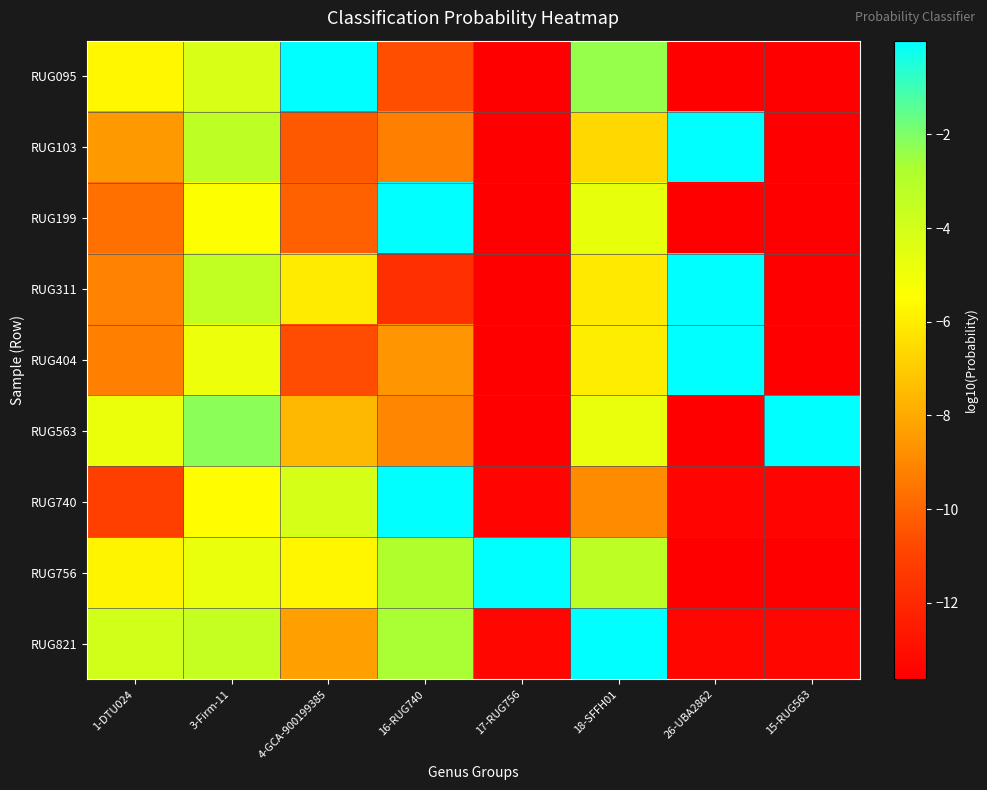

Reading left to right, list all the values displayed in this chart.

RUG095: 1-DTU024=-5.7	3-Firm-11=-4.2	4-GCA-900199385=-0.0	16-RUG740=-10.6	17-RUG756=-13.6	18-SFFH01=-2.4	26-UBA2862=-13.6	15-RUG563=-13.6
RUG103: 1-DTU024=-8.5	3-Firm-11=-3.3	4-GCA-900199385=-10.3	16-RUG740=-9.2	17-RUG756=-13.6	18-SFFH01=-6.7	26-UBA2862=-0.0	15-RUG563=-13.6
RUG199: 1-DTU024=-9.6	3-Firm-11=-5.4	4-GCA-900199385=-10.1	16-RUG740=-0.0	17-RUG756=-13.6	18-SFFH01=-4.7	26-UBA2862=-13.6	15-RUG563=-13.6
RUG311: 1-DTU024=-9.1	3-Firm-11=-3.4	4-GCA-900199385=-6.1	16-RUG740=-11.7	17-RUG756=-13.6	18-SFFH01=-6.1	26-UBA2862=-0.0	15-RUG563=-13.6
RUG404: 1-DTU024=-9.2	3-Firm-11=-4.9	4-GCA-900199385=-10.7	16-RUG740=-8.6	17-RUG756=-13.6	18-SFFH01=-6.0	26-UBA2862=-0.0	15-RUG563=-13.6
RUG563: 1-DTU024=-4.8	3-Firm-11=-2.2	4-GCA-900199385=-7.6	16-RUG740=-9.0	17-RUG756=-13.6	18-SFFH01=-4.8	26-UBA2862=-13.6	15-RUG563=-0.0
RUG740: 1-DTU024=-11.1	3-Firm-11=-5.5	4-GCA-900199385=-4.1	16-RUG740=-0.0	17-RUG756=-13.4	18-SFFH01=-8.8	26-UBA2862=-13.4	15-RUG563=-13.4
RUG756: 1-DTU024=-5.8	3-Firm-11=-4.7	4-GCA-900199385=-5.7	16-RUG740=-2.8	17-RUG756=-0.0	18-SFFH01=-3.3	26-UBA2862=-13.6	15-RUG563=-13.6
RUG821: 1-DTU024=-3.9	3-Firm-11=-3.6	4-GCA-900199385=-8.3	16-RUG740=-2.7	17-RUG756=-13.3	18-SFFH01=-0.0	26-UBA2862=-13.3	15-RUG563=-13.3